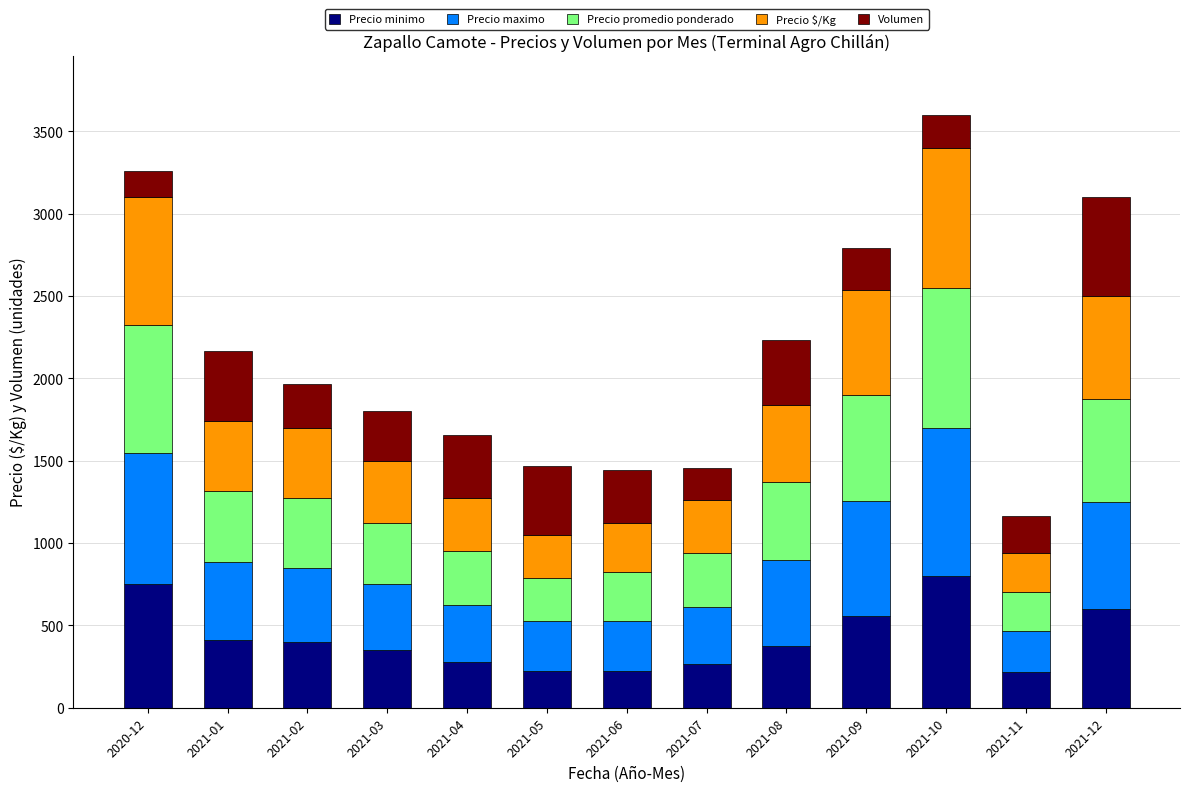

What is the total value across all series at 2021-06?

1445